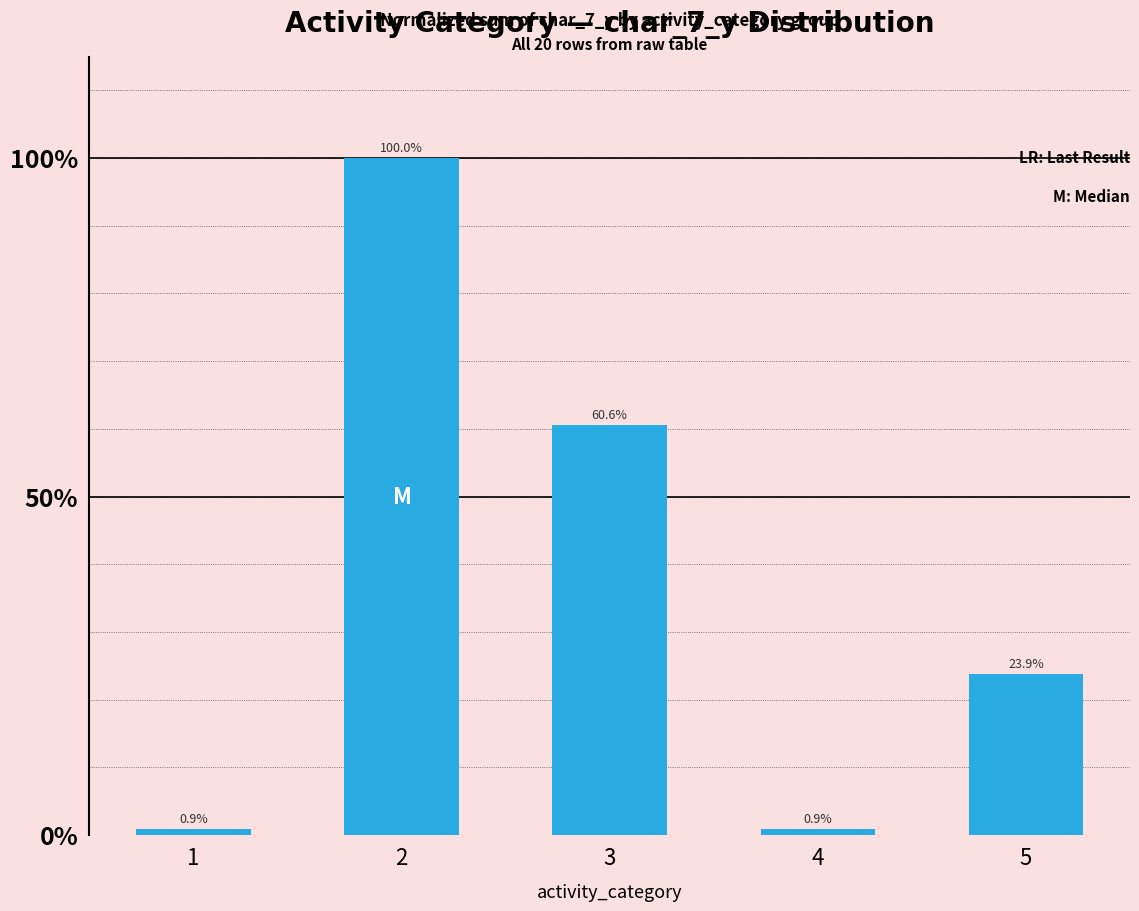

What is the greatest value displayed?

100.0